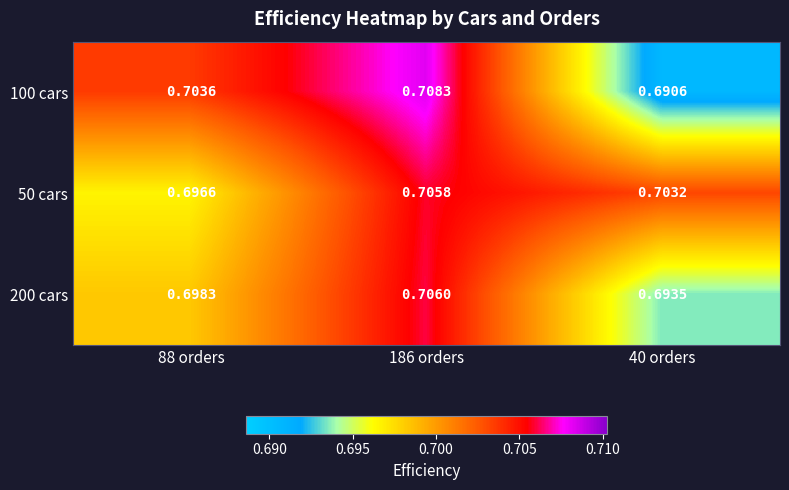

Is the value of 100 cars at 88 orders greater than the value of 200 cars at 40 orders?

Yes